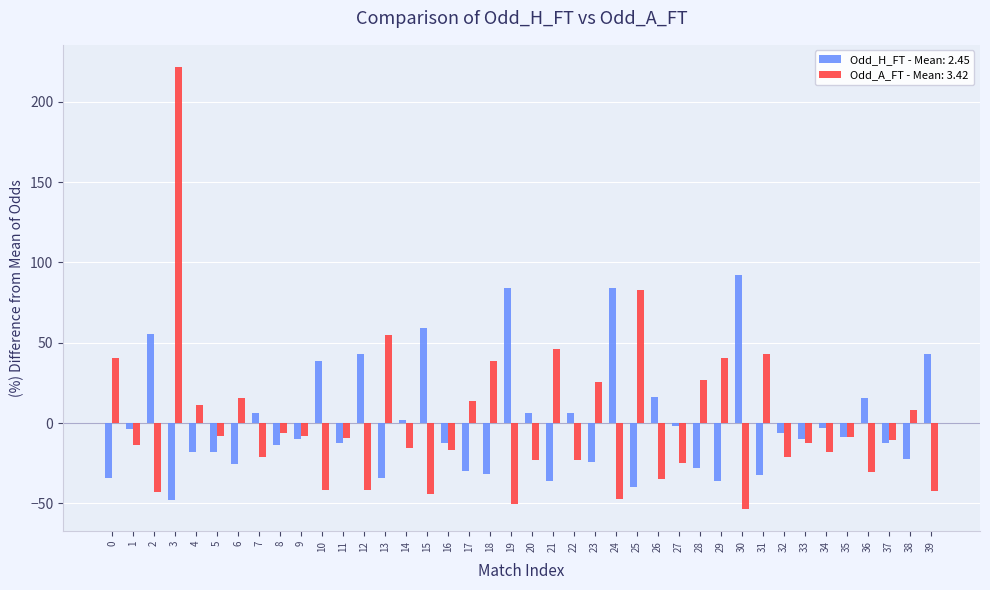

How many values in the Odd_H_FT - Mean: 2.45 series are below -10?

21